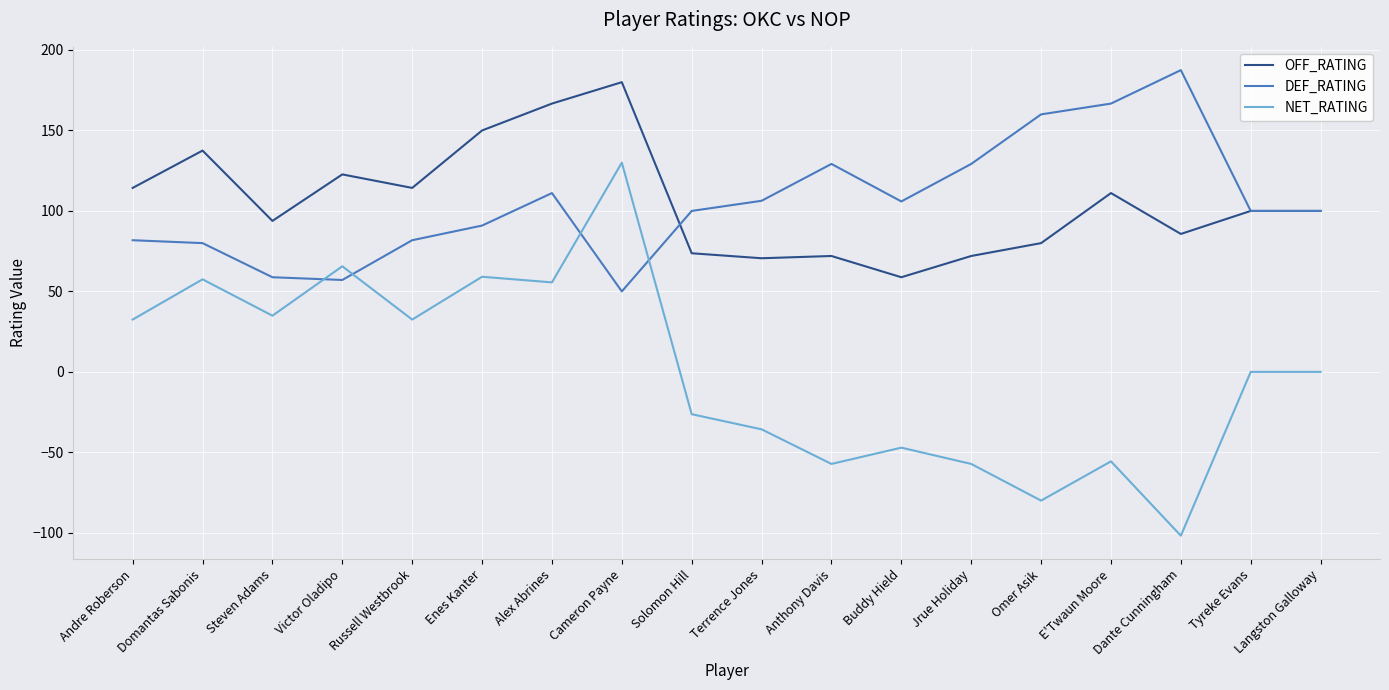

List the series in order of their peak value, lowest first.

NET_RATING, OFF_RATING, DEF_RATING